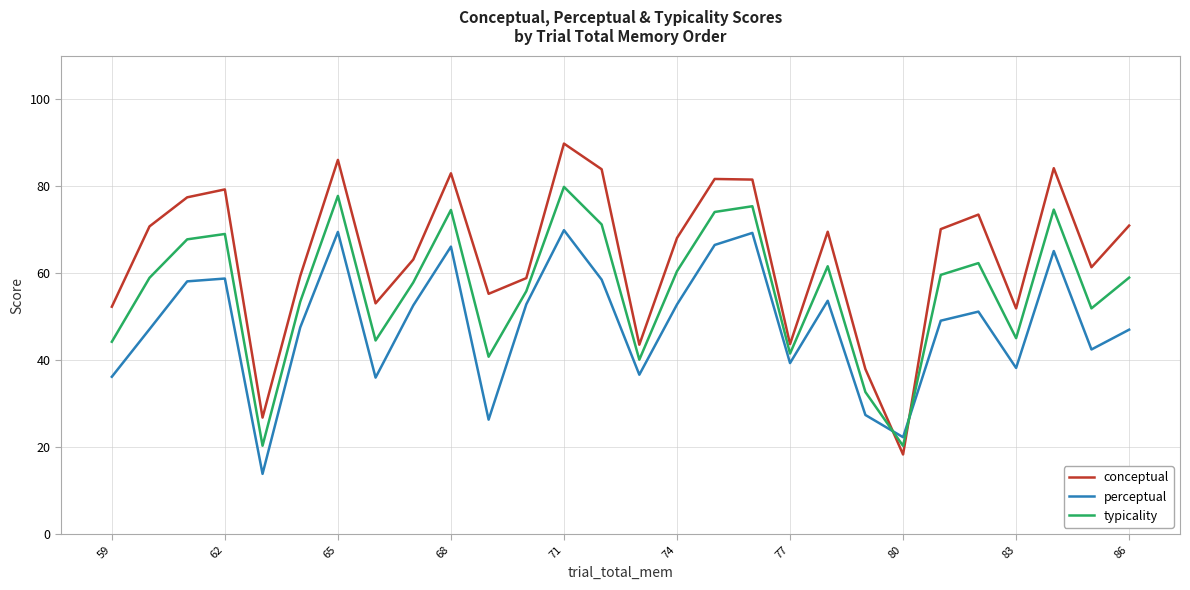

What is the maximum value for conceptual?

89.8